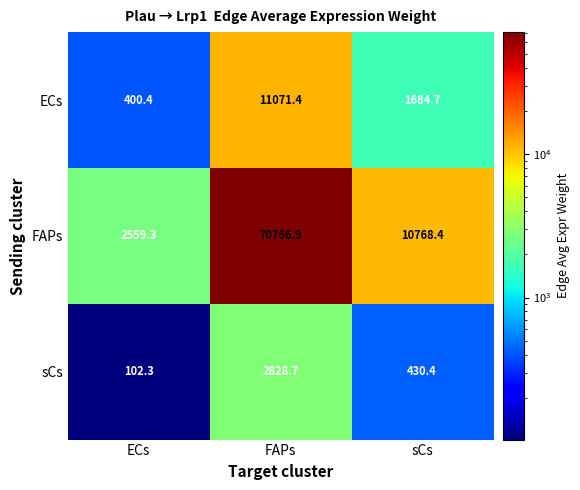

At how many categories does at least one series exceed 30454?

1